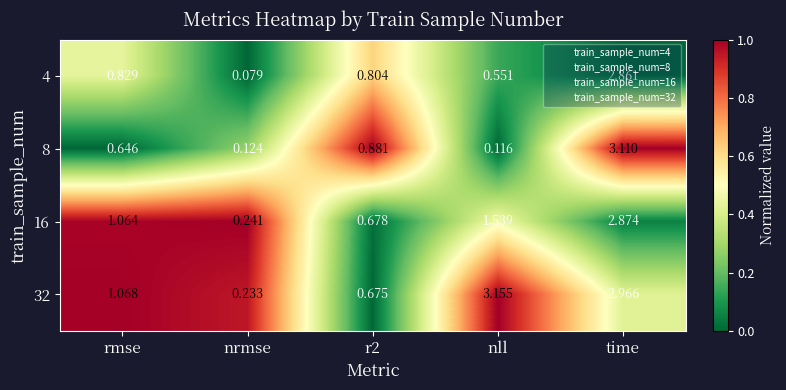

At which category is the sum across all series the highest?

time